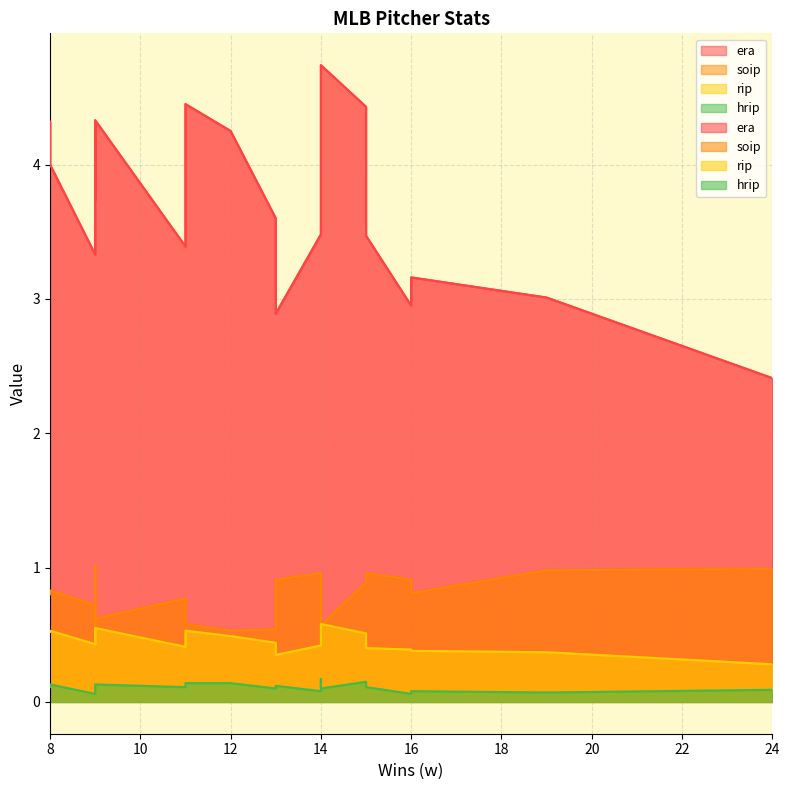

Count the number of data series in this chart.

4